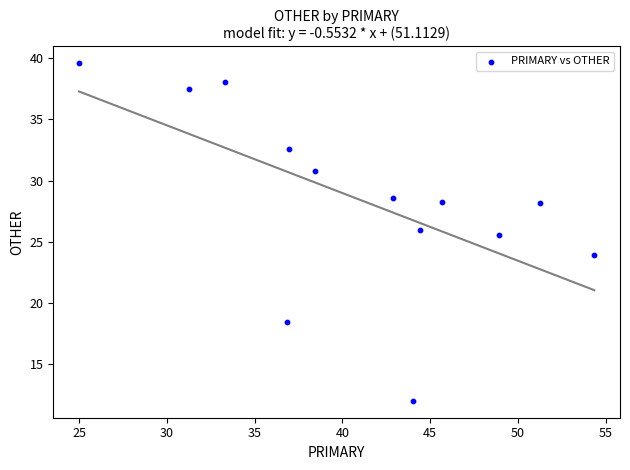

What Y value in the scatter plot is closest to 25?

25.5